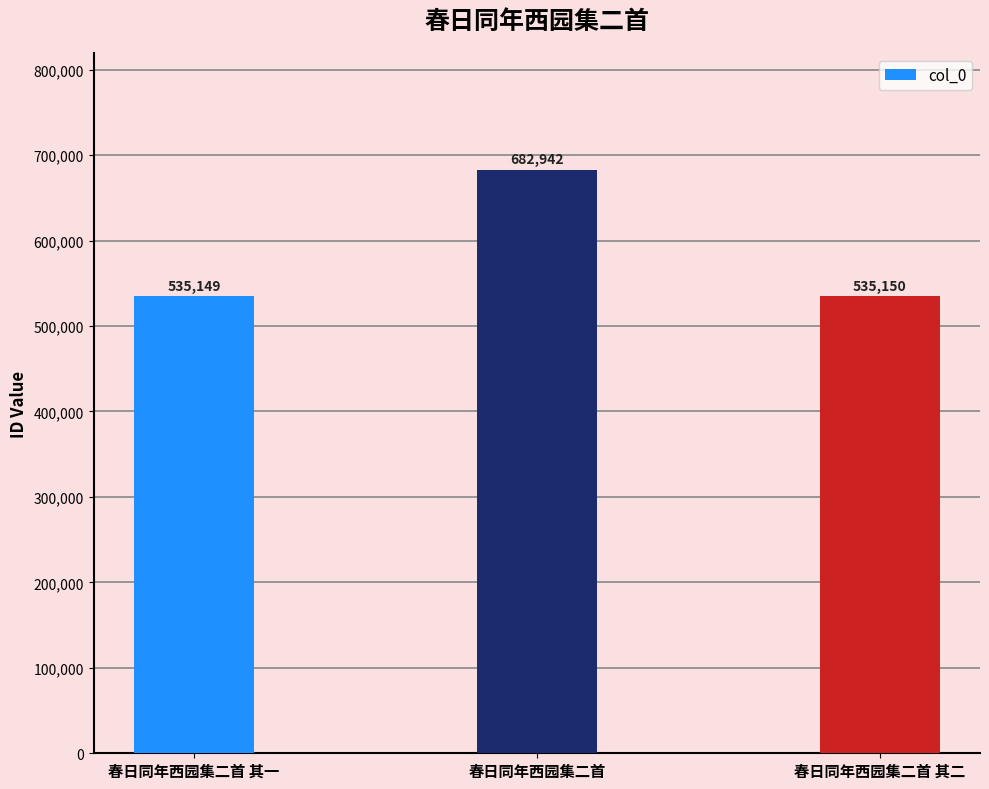

What is the ratio of the value at 春日同年西园集二首 to the value at 春日同年西园集二首 其一?

1.3